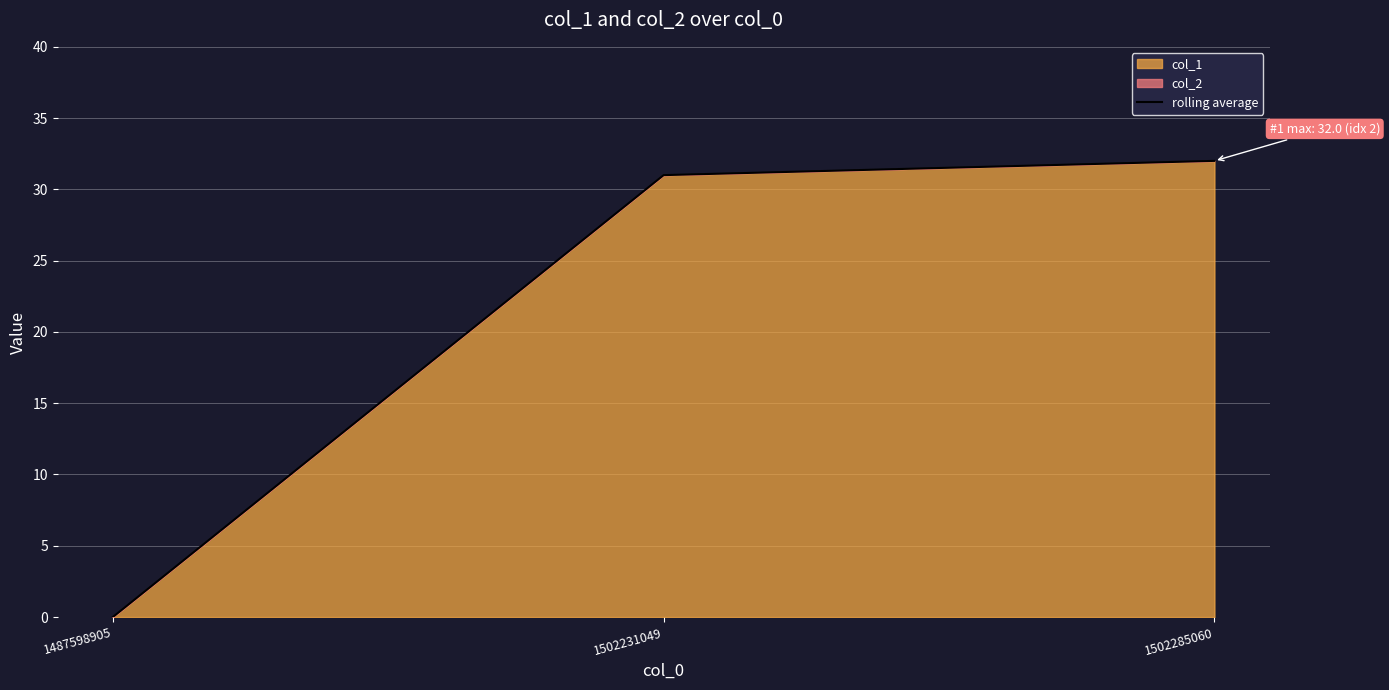

True or false: the data shows -21 at 1487598905.

False